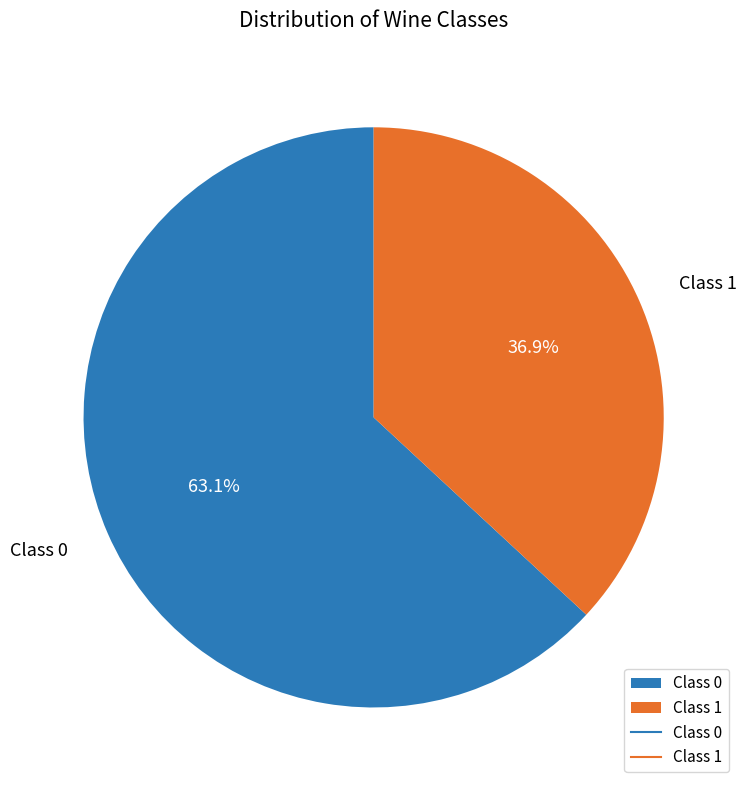

How many slices are in this pie chart?

2